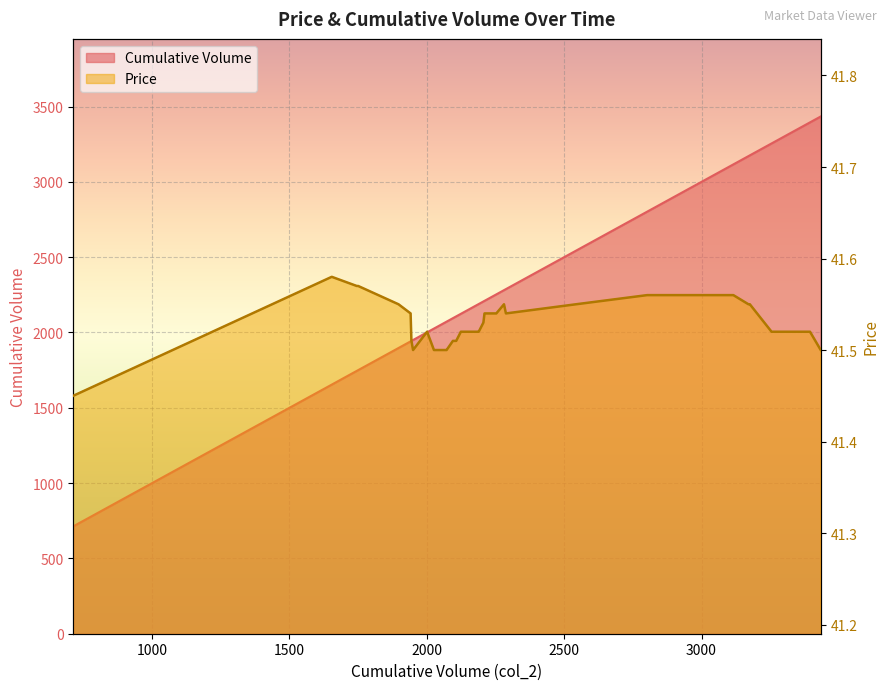

Count the number of categories in the chart.

40